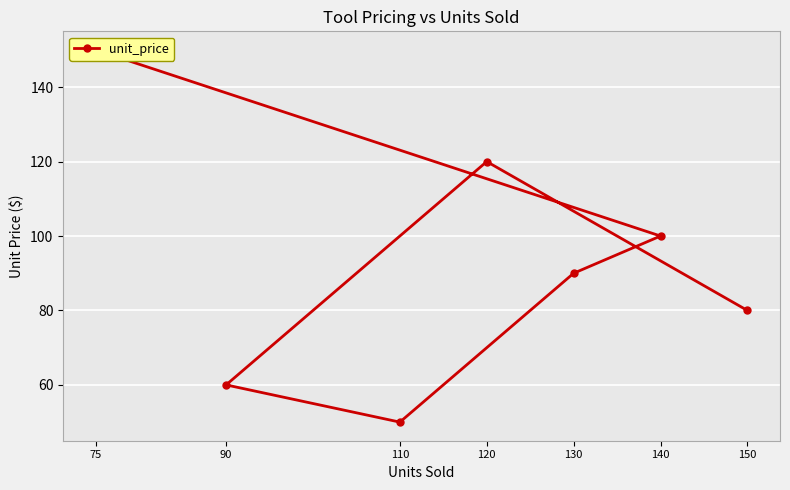

The value at 130 is 90. True or false?

True